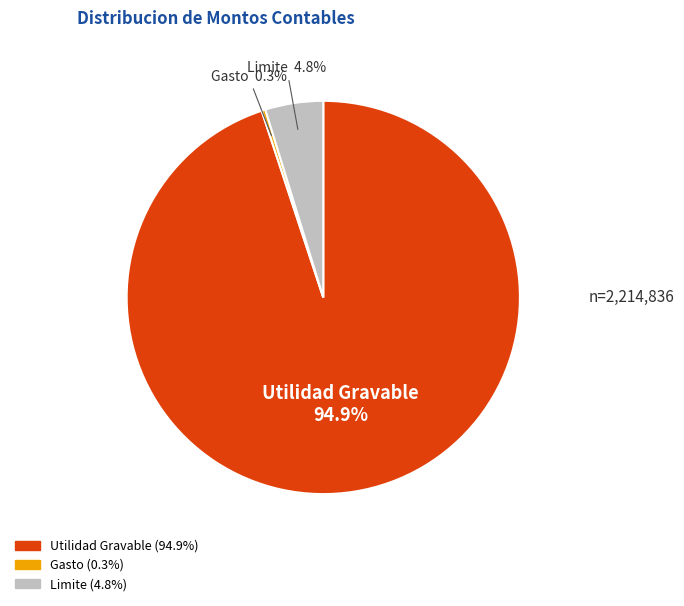

Is it true that Limite is 12% of the pie?

False